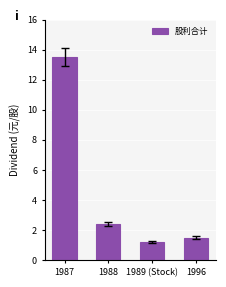

What is the greatest value displayed?

13.5